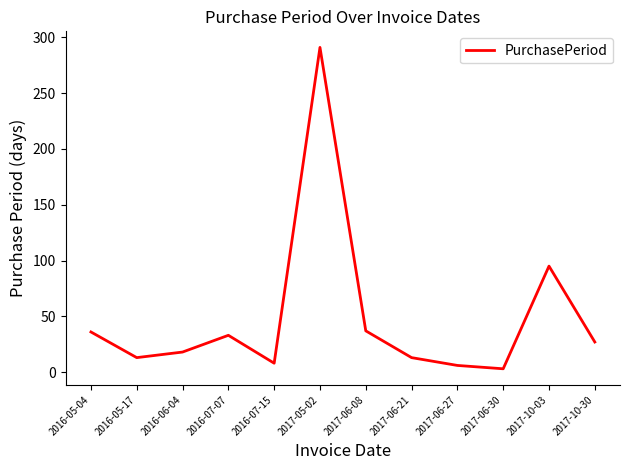

What is the approximate value at 2017-06-21?

13